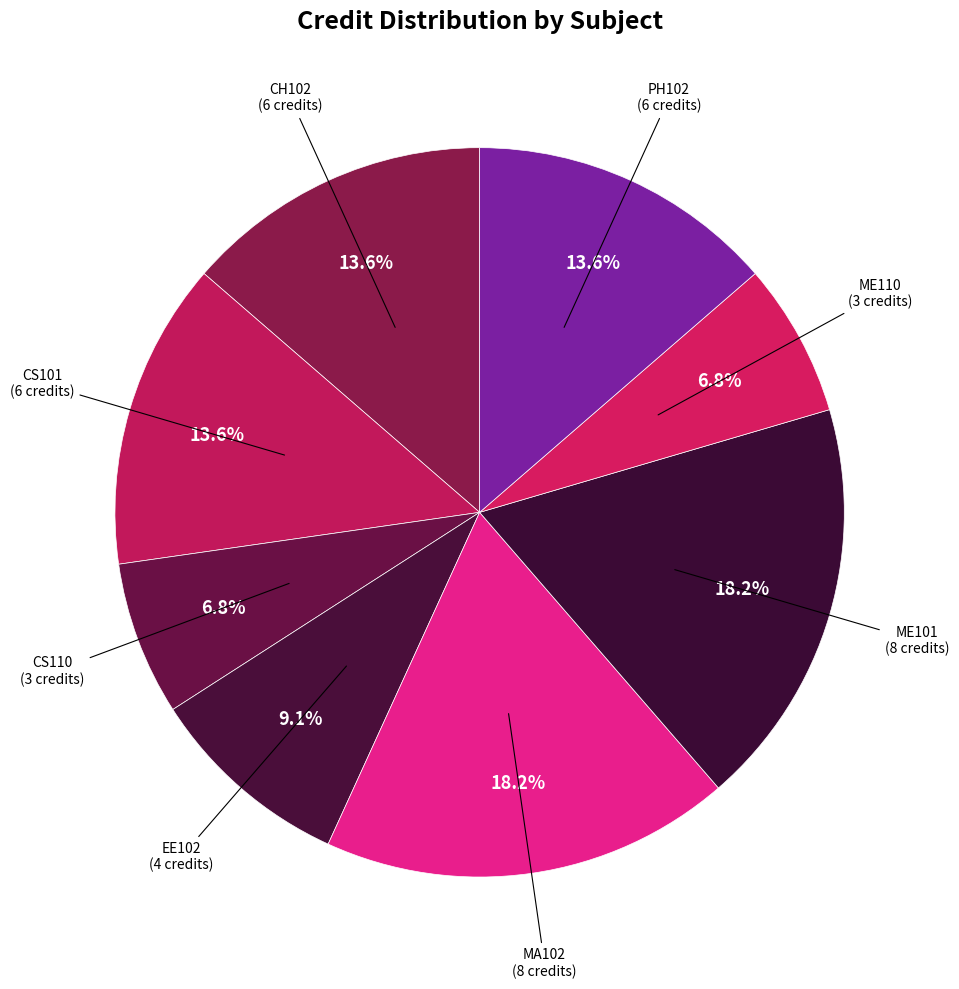

Rank the categories by value from highest to lowest.

MA102, ME101, CH102, CS101, PH102, EE102, CS110, ME110